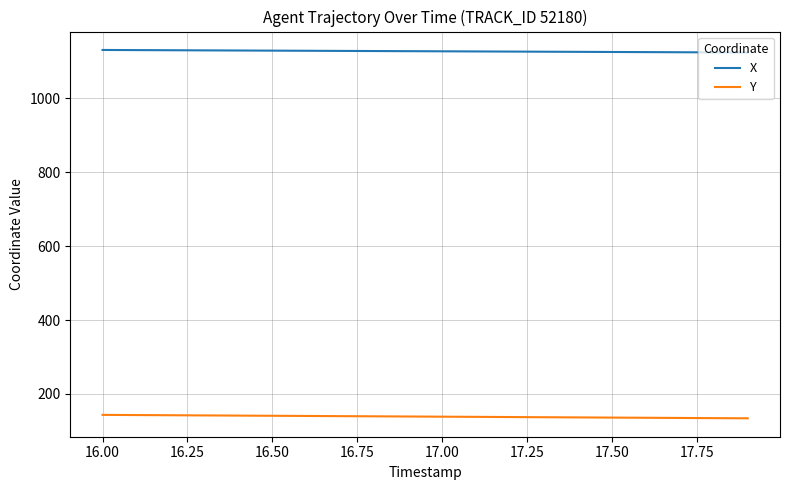

List the series in order of their peak value, lowest first.

Y, X